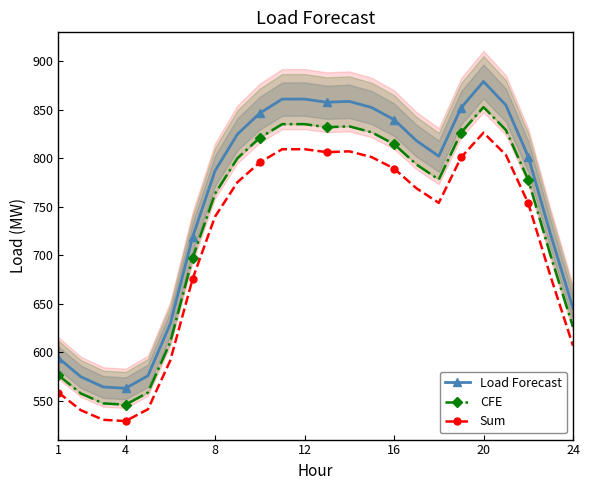

True or false: Sum has more than 1 interior local peaks.

True